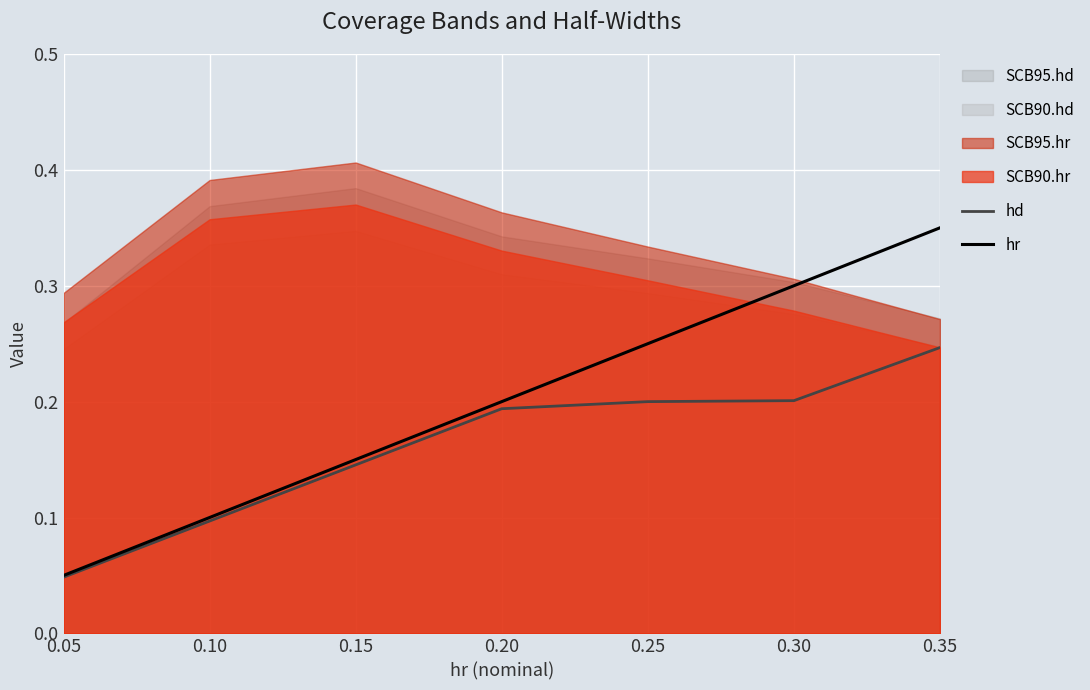

At which label is hd closest to 0?

0.05